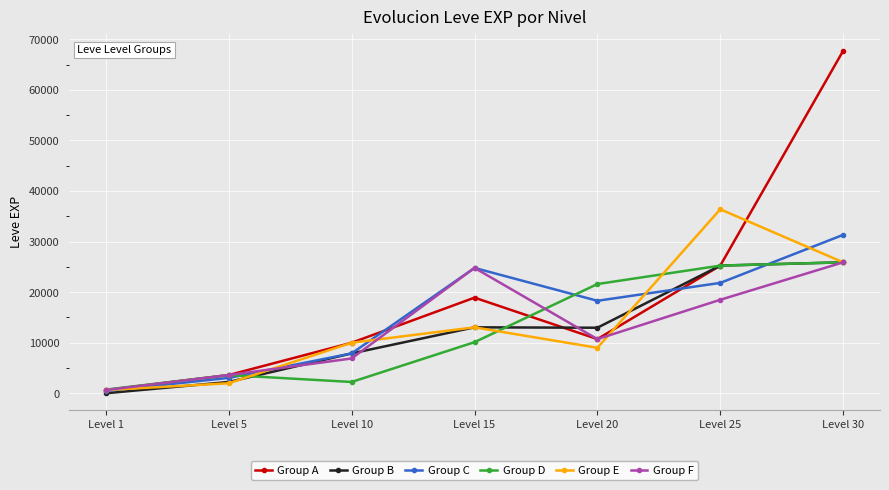

What is the total value across all series at Level 30?

202660